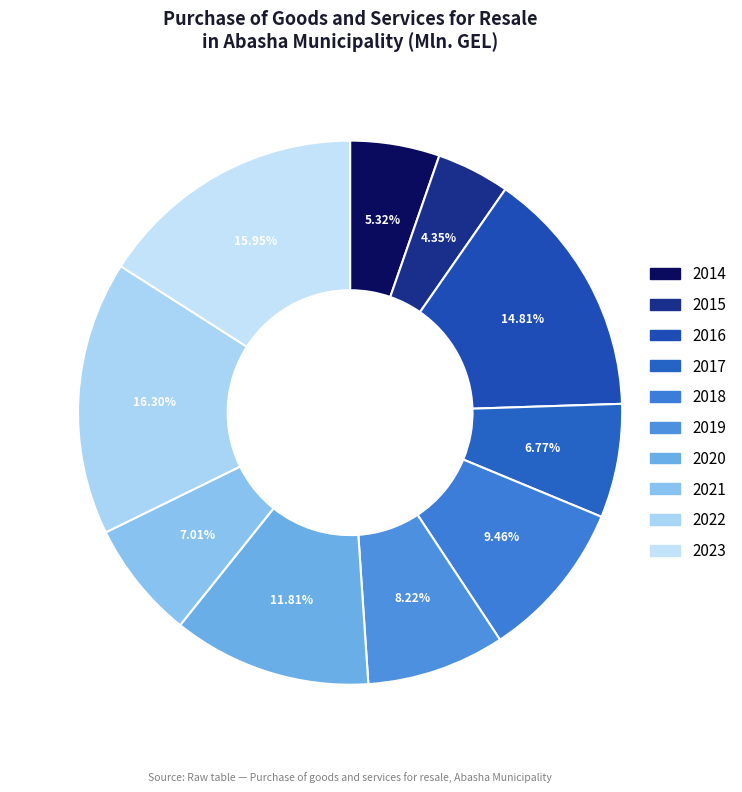

Between 2022 and 2021, which is larger?

2022